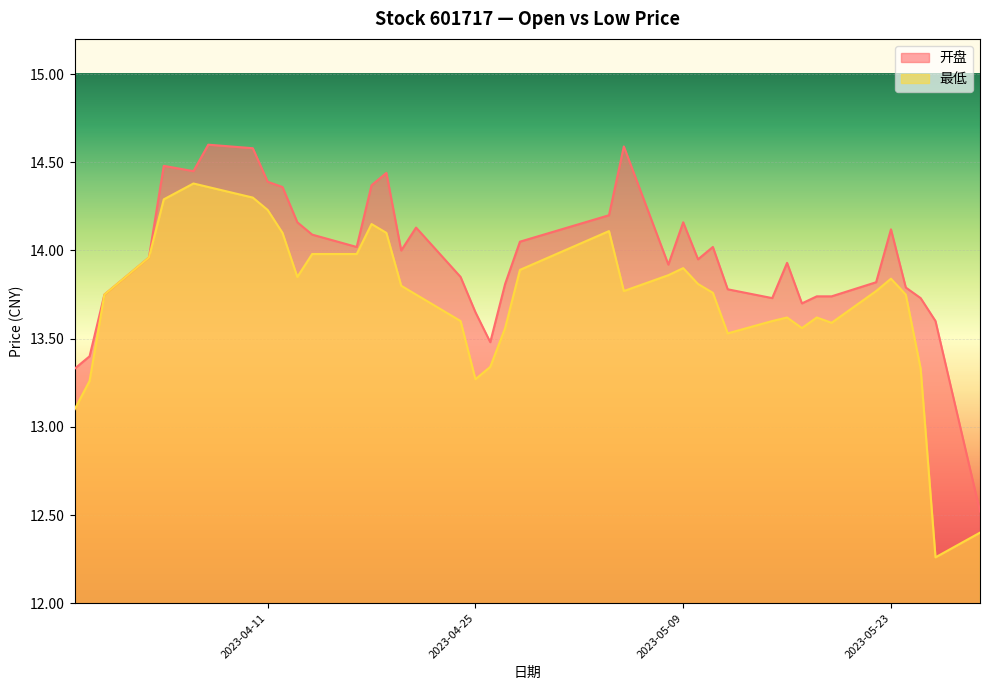

What is the difference between the highest and lowest values at 2023-05-18?

0.1